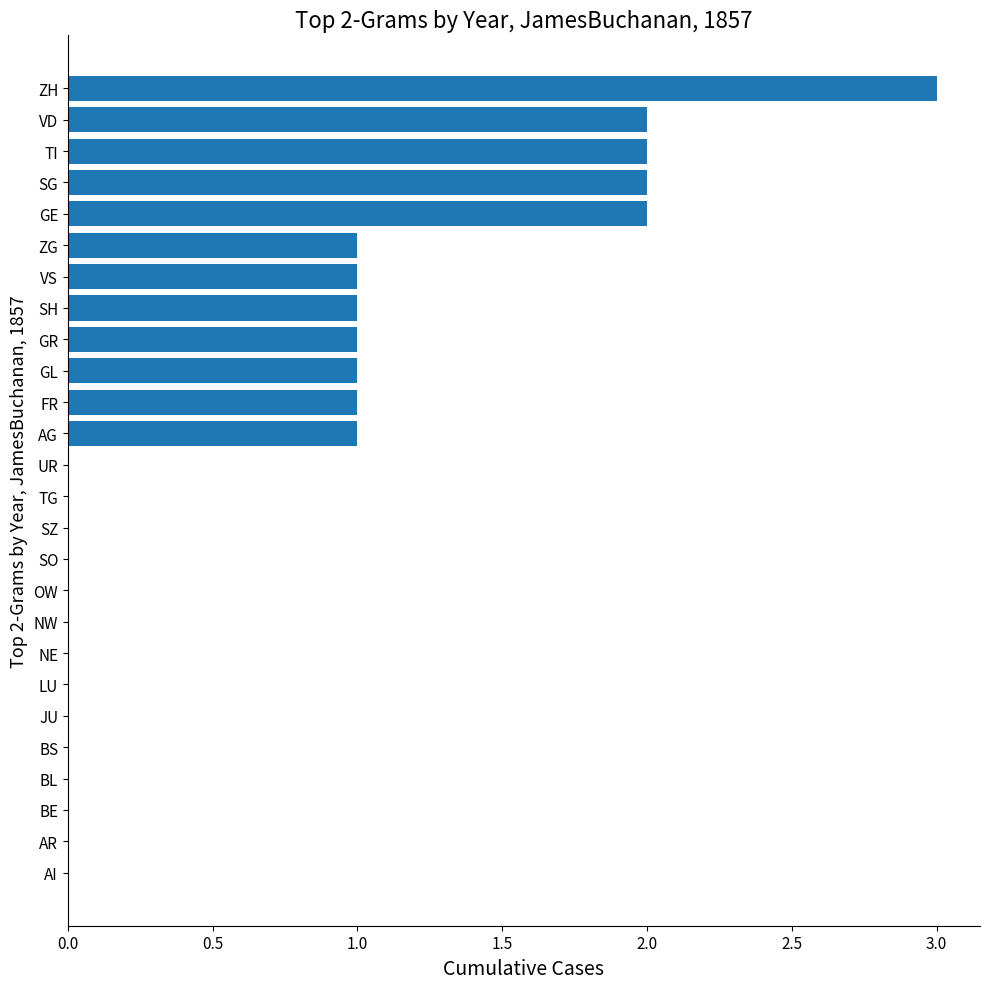

How many distinct data groups are displayed?

1